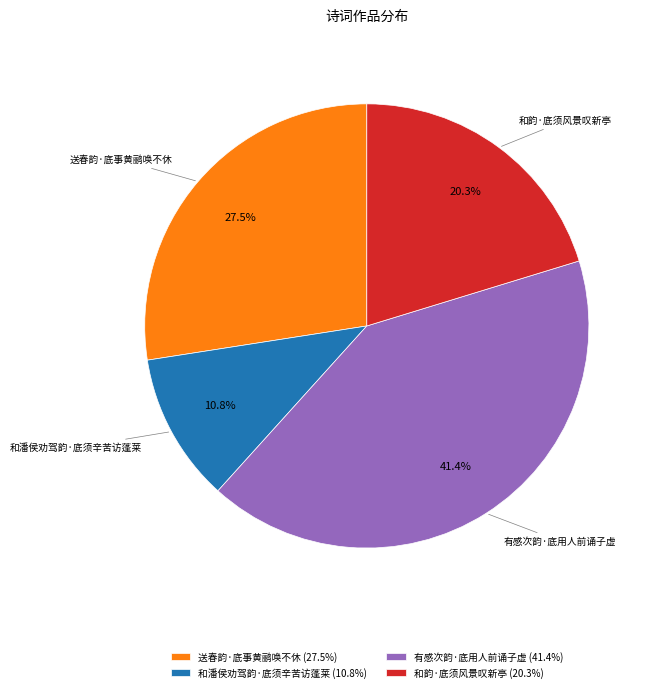

Count the number of slices in the pie.

4